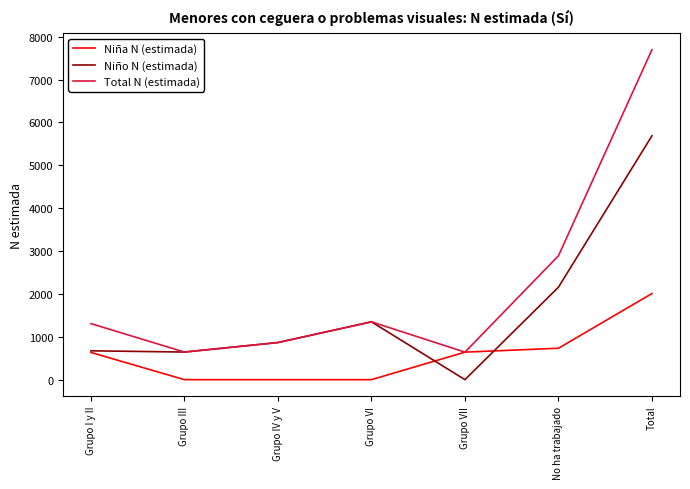

The value of Niña N (estimada) at Grupo IV y V is -781. True or false?

False